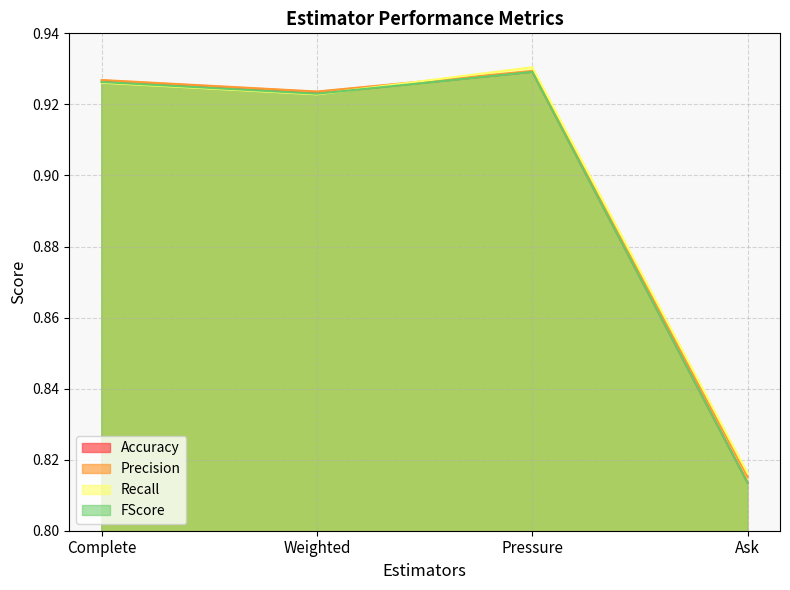

The value of Accuracy at Ask is 0.2. True or false?

False